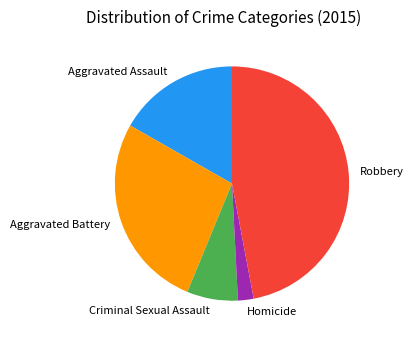

What is the ratio of the value at Criminal Sexual Assault to the value at Homicide?

3.2